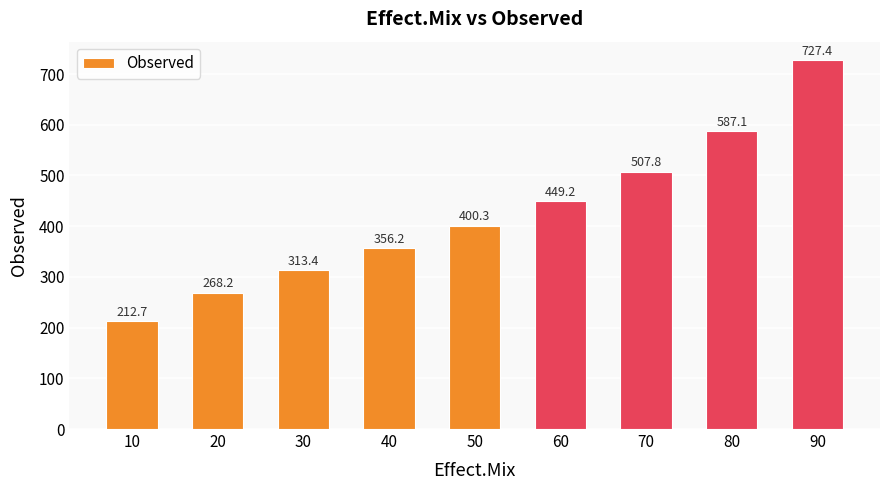

Is it true that the value at 70 is 167.7?

False